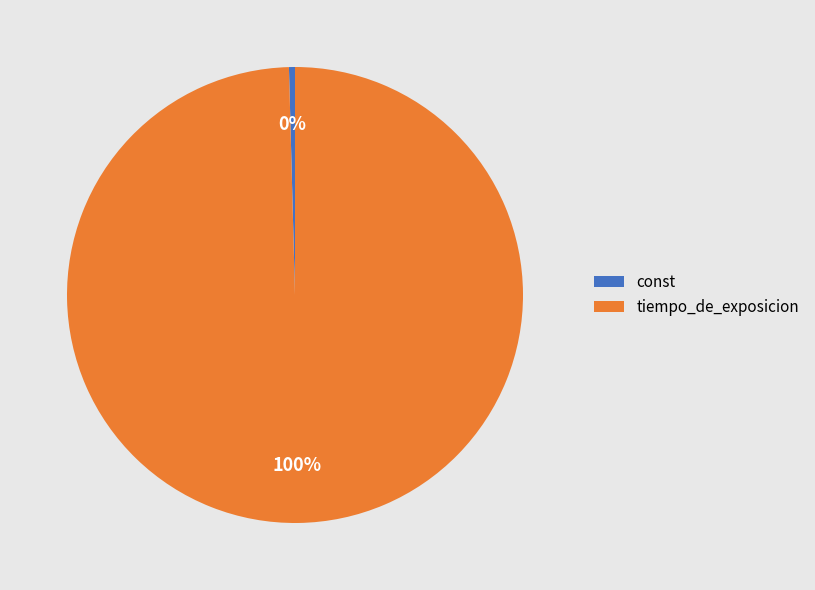

How many segments does this pie chart have?

2